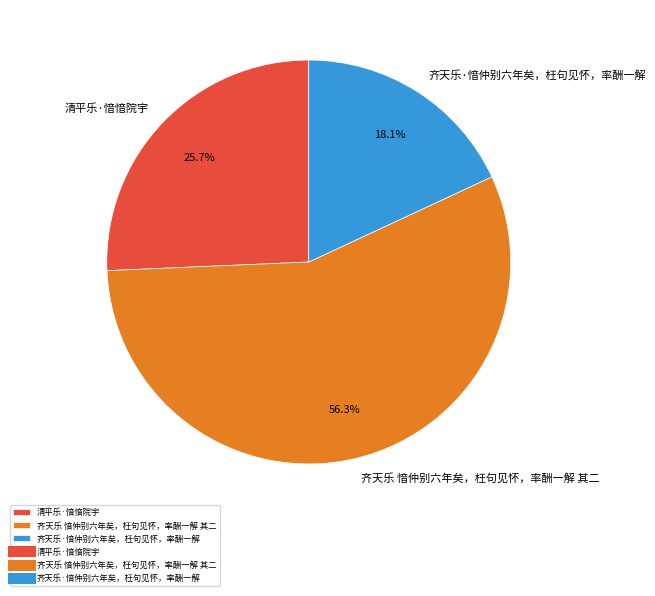

Rank the categories by value from highest to lowest.

齐天乐 愔仲别六年矣，枉句见怀，率酬一解 其二, 清平乐·愔愔院宇, 齐天乐·愔仲别六年矣，枉句见怀，率酬一解